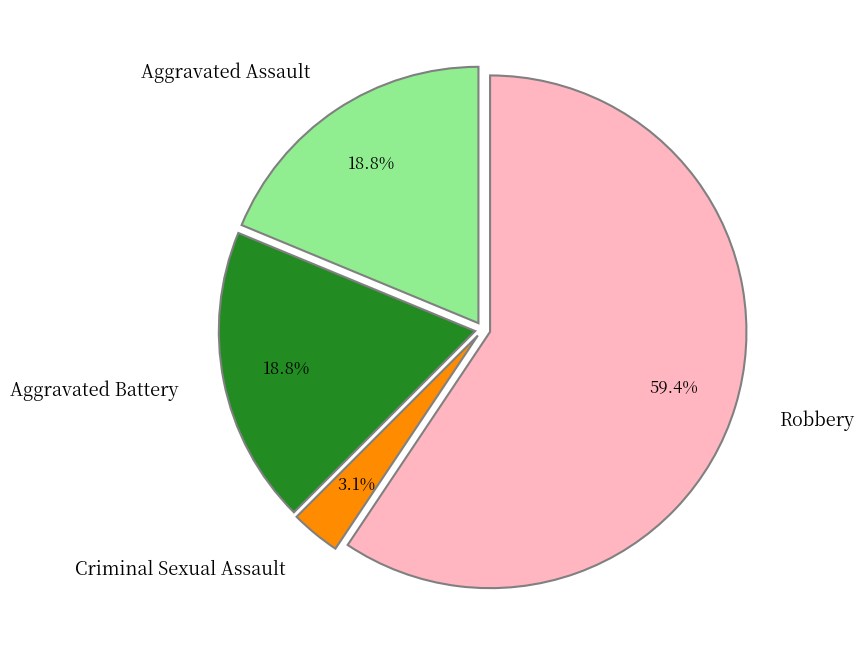

Between Aggravated Assault and Criminal Sexual Assault, which is larger?

Aggravated Assault